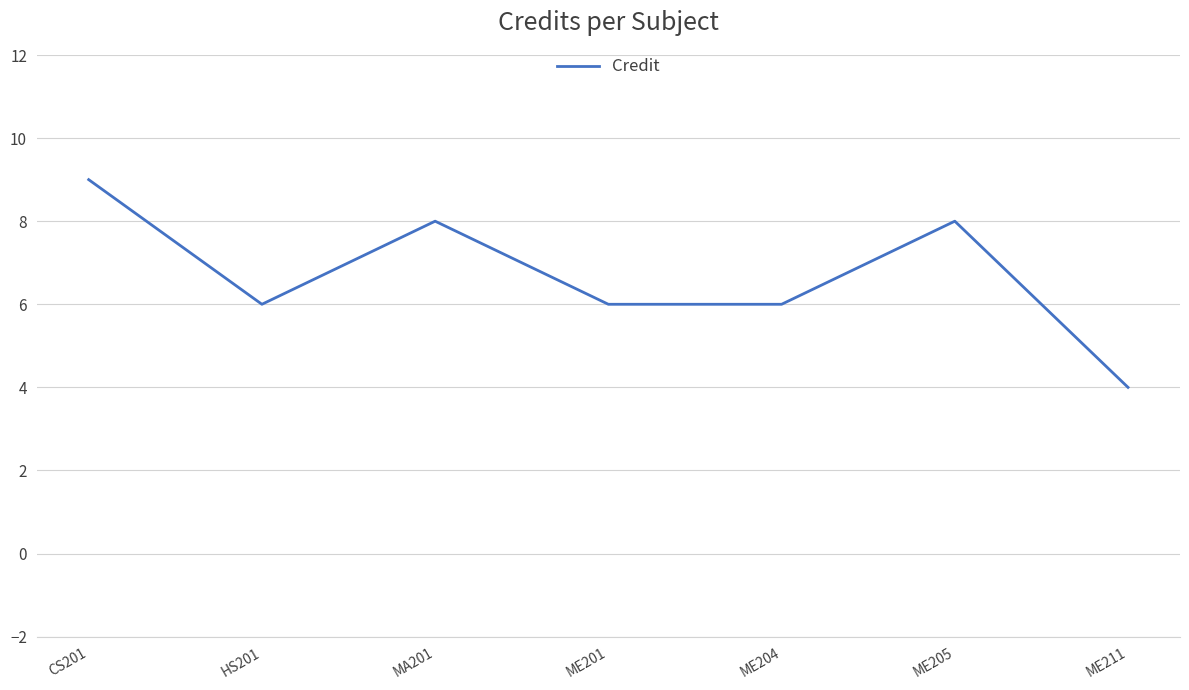

What is the average value?

7